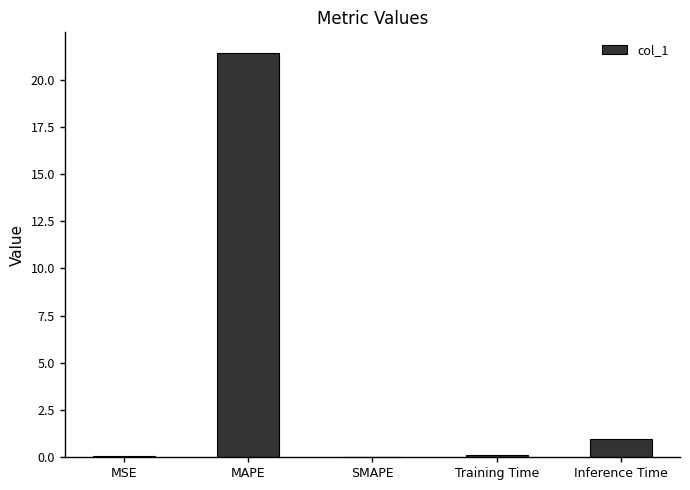

Where is the data nearest to the value 10?

Inference Time